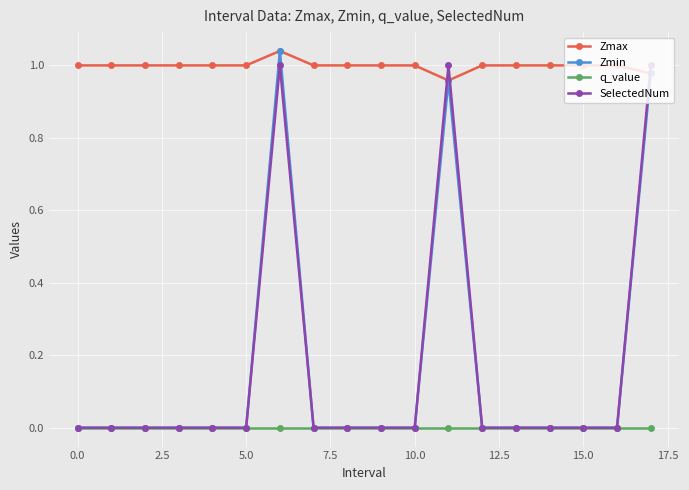

How many SelectedNum values are between 0 and 1?

18